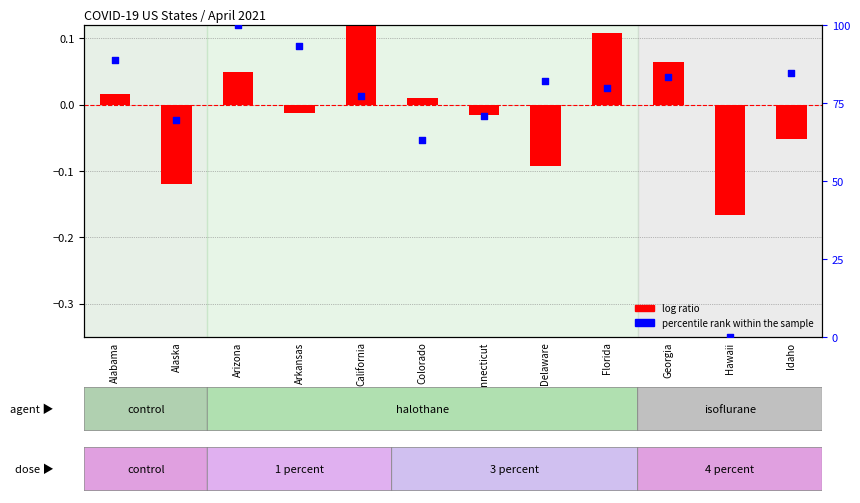

Which series contains the lowest Y value?

log ratio